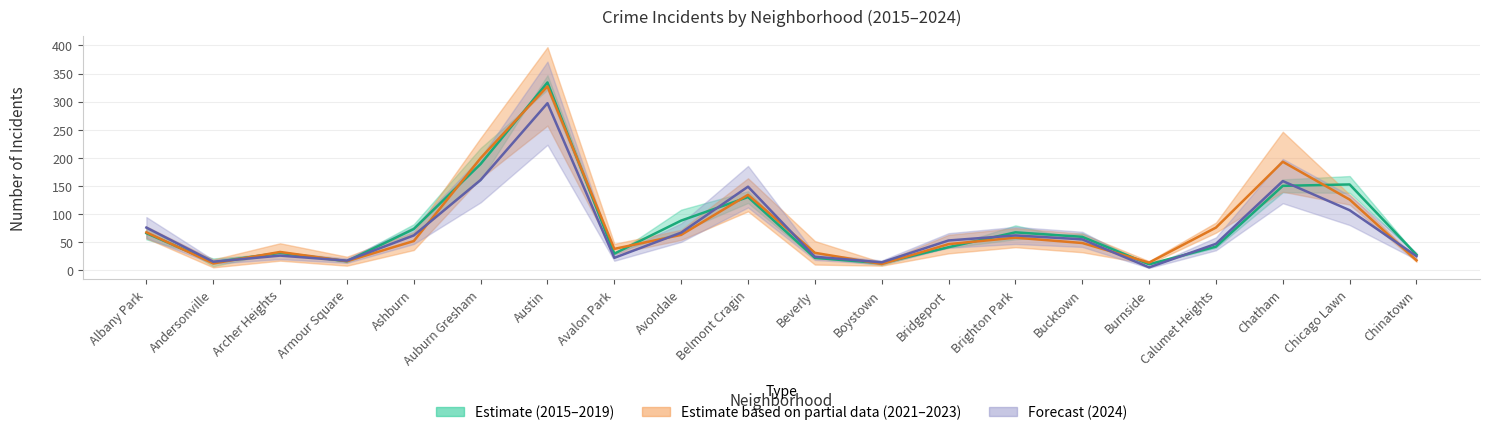

What is the difference between the maximum and minimum values in the 2021–2023 Mean series?

317.0